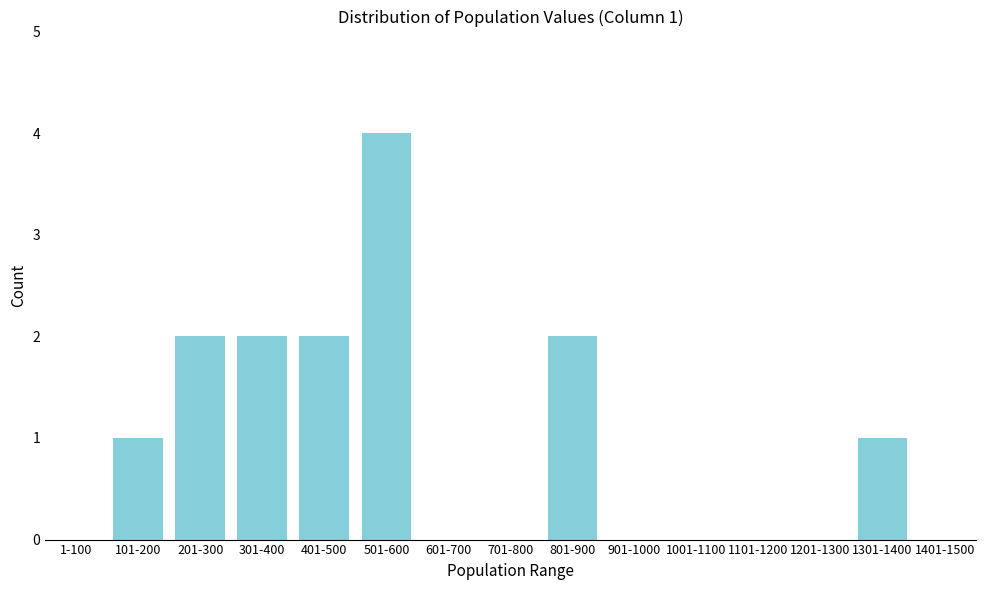

Reading left to right, list all the values displayed in this chart.

1-100=0	101-200=1	201-300=2	301-400=2	401-500=2	501-600=4	601-700=0	701-800=0	801-900=2	901-1000=0	1001-1100=0	1101-1200=0	1201-1300=0	1301-1400=1	1401-1500=0